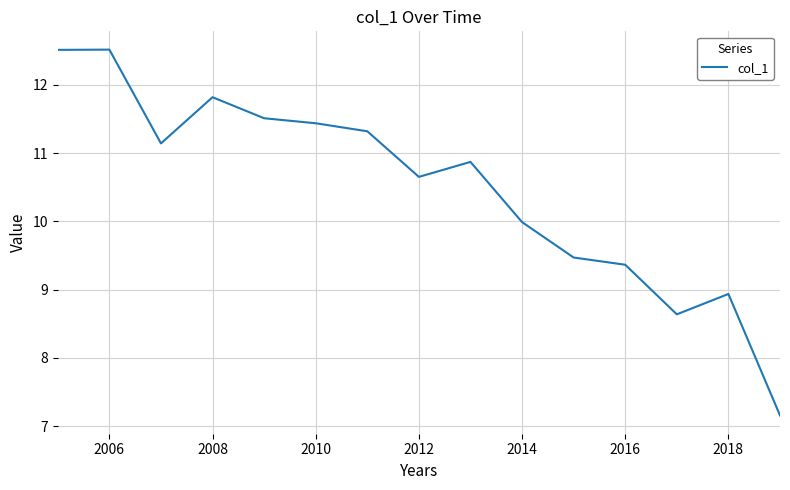

What is the difference between the maximum and minimum values?

5.4